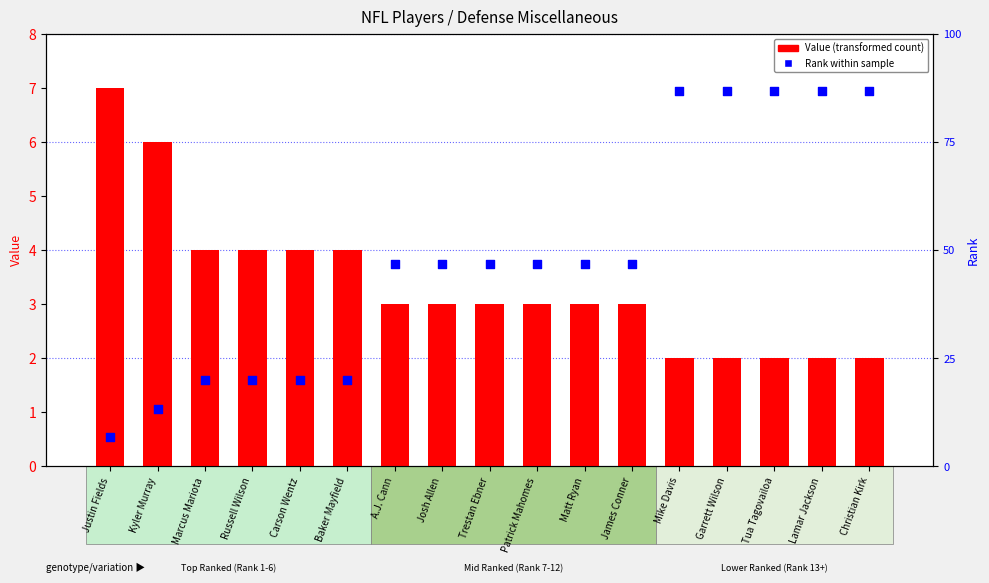

Is the value of Rank (percentile rank within sample) at Patrick Mahomes greater than the value of Value (transformed count) at Mike Davis?

Yes